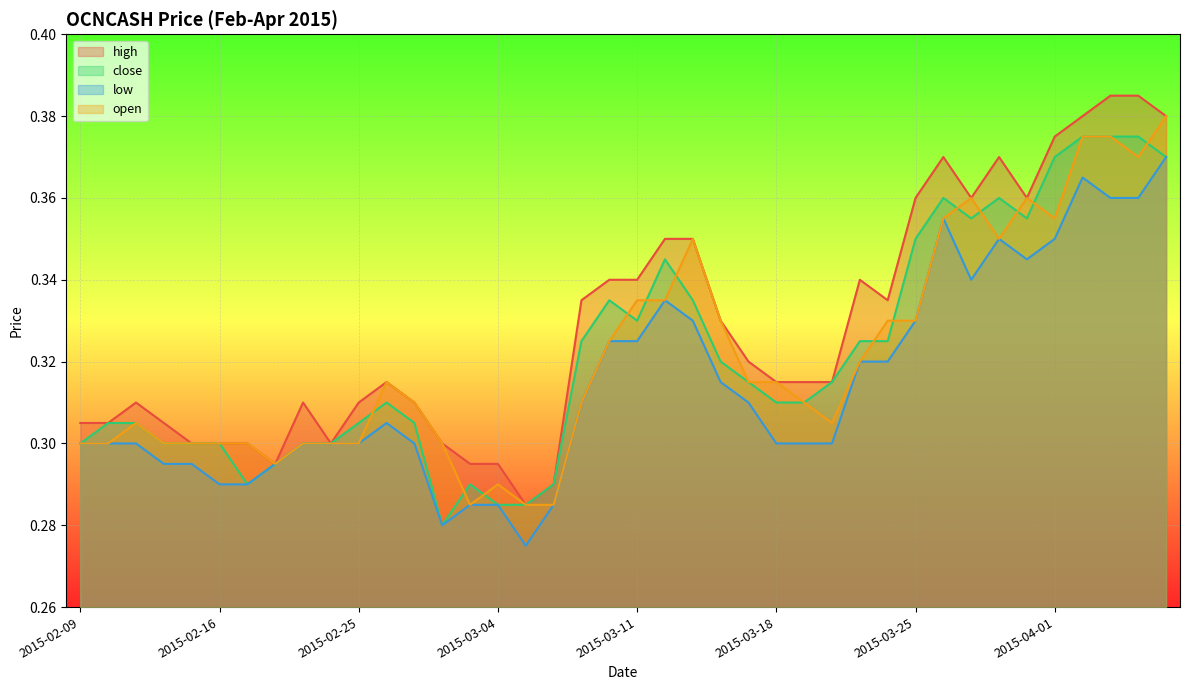

What is the value of the open point at the 2nd from the left?

0.3